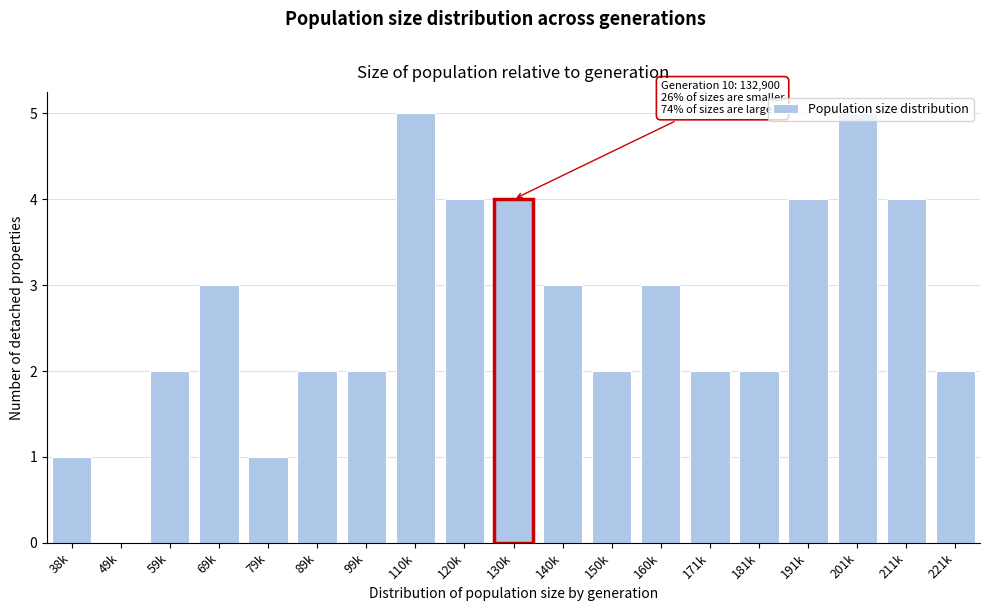

What is the sum of all values?

51